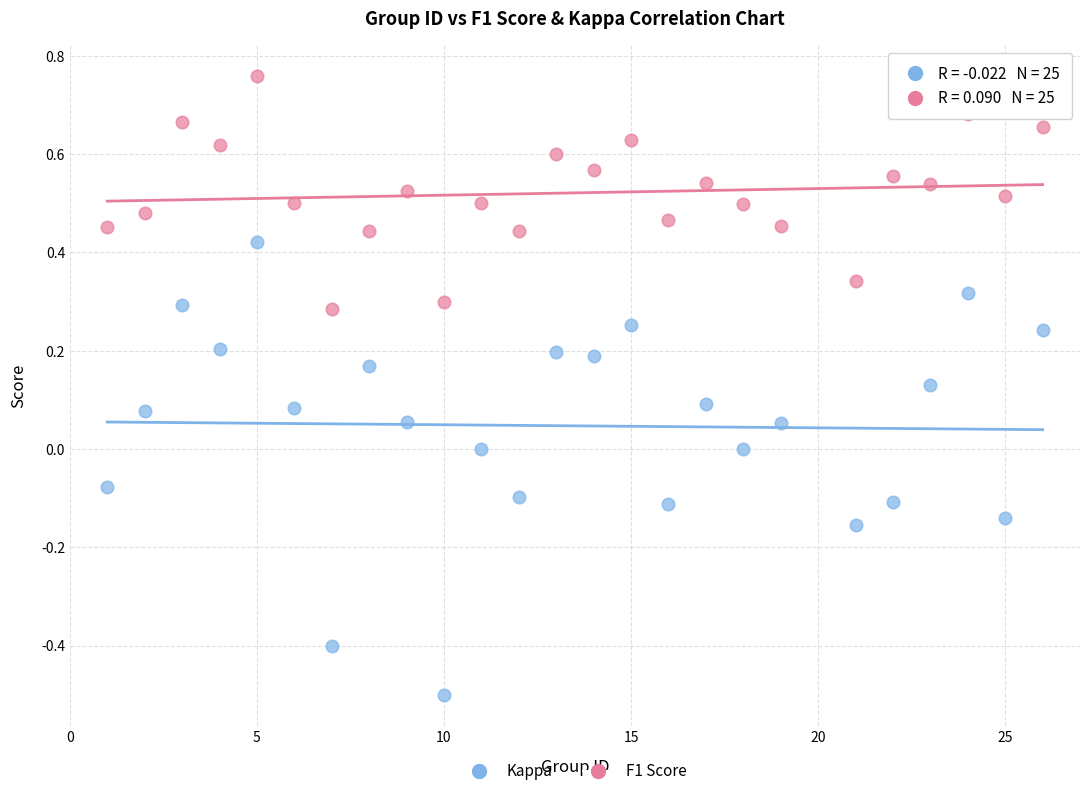

Across all data points, what is the range of Y values (max minus min)?

1.3